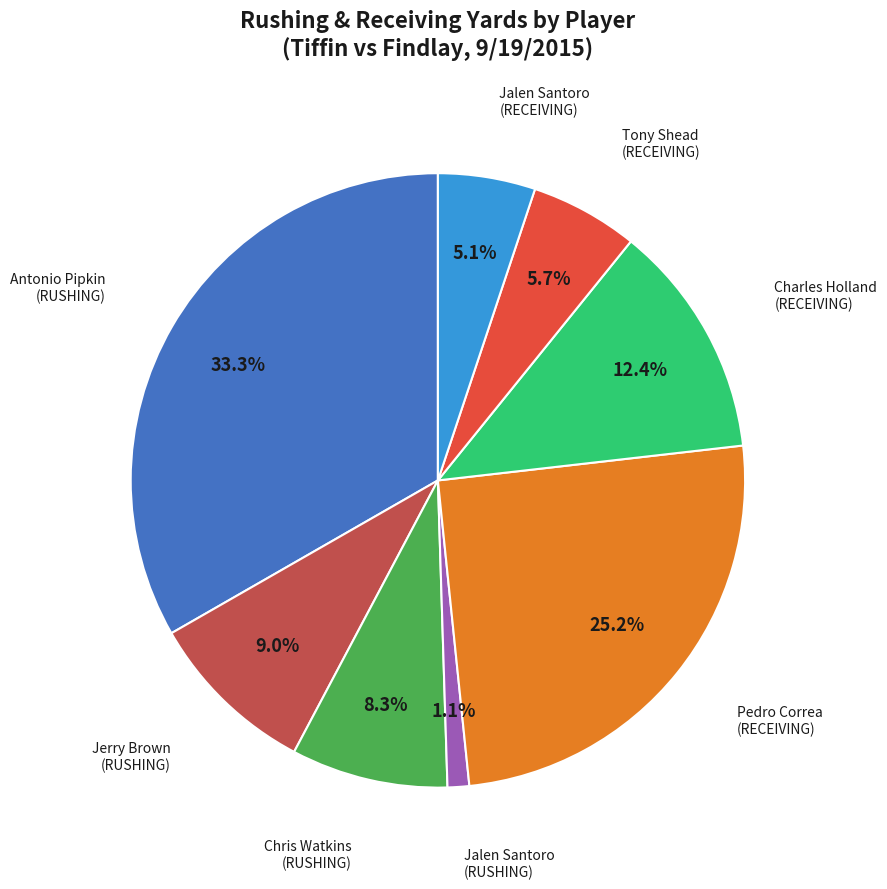

Is there any slice that represents more than half of the pie?

No